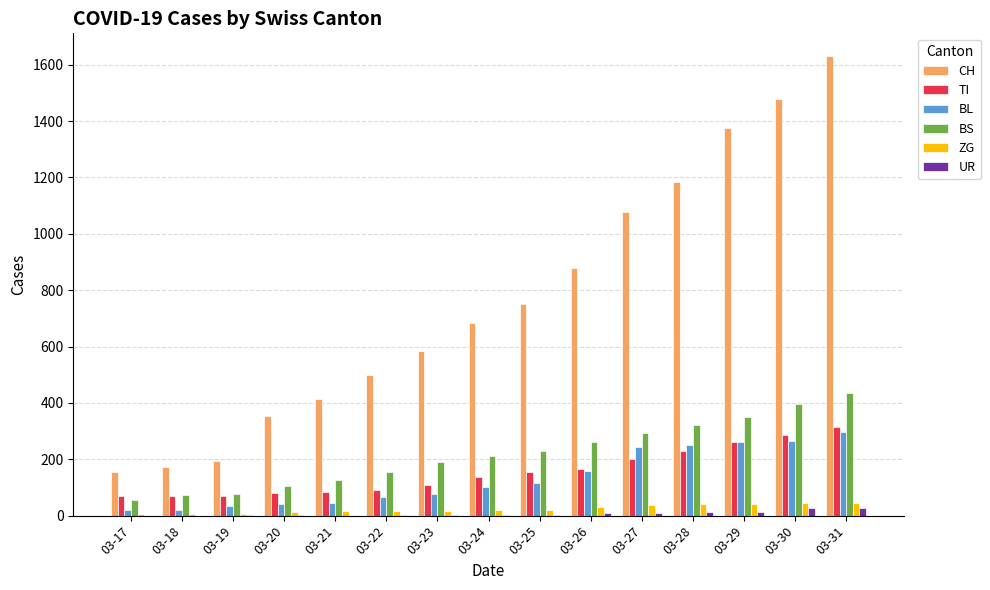

What is the average value of the BS series?

219